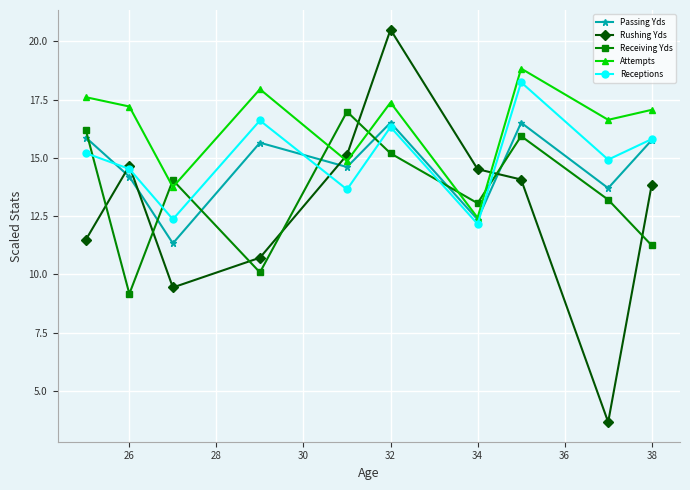

In Attempts, how many points are lower than both neighbors (excluding endpoints)?

4